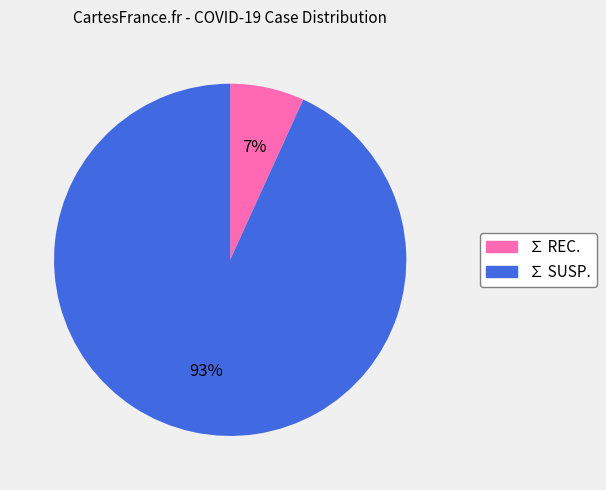

The ∑ REC. slice represents 1% of the pie. True or false?

False